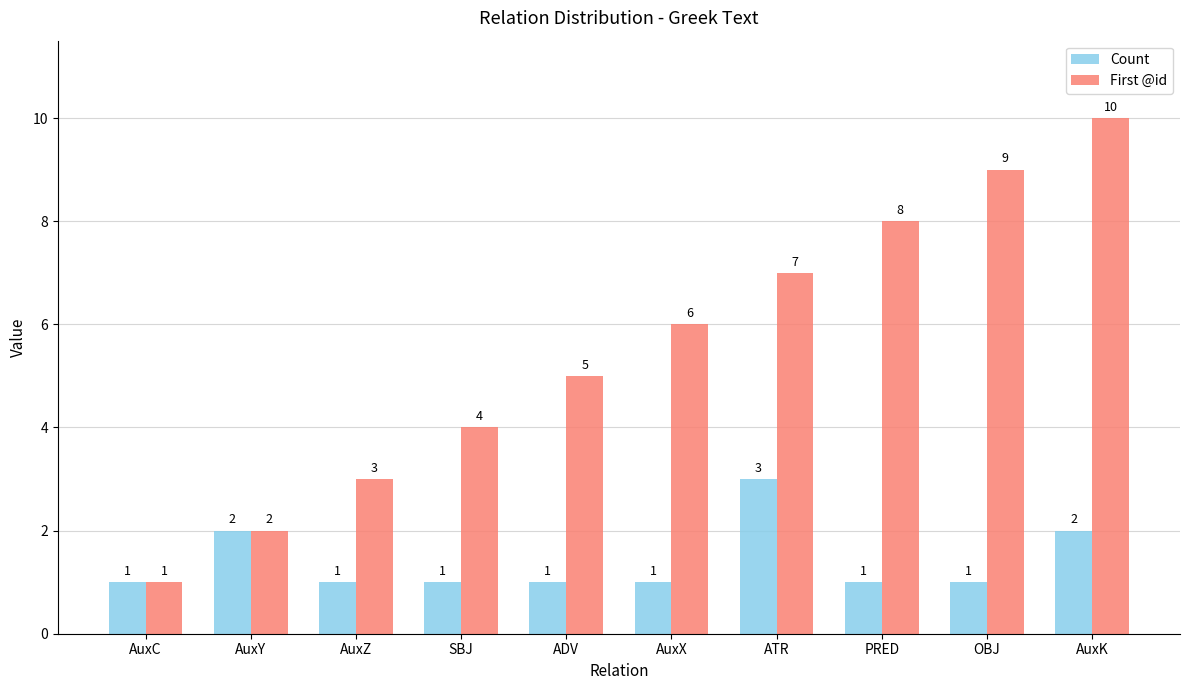

Which series has the largest range (max minus min)?

First @id